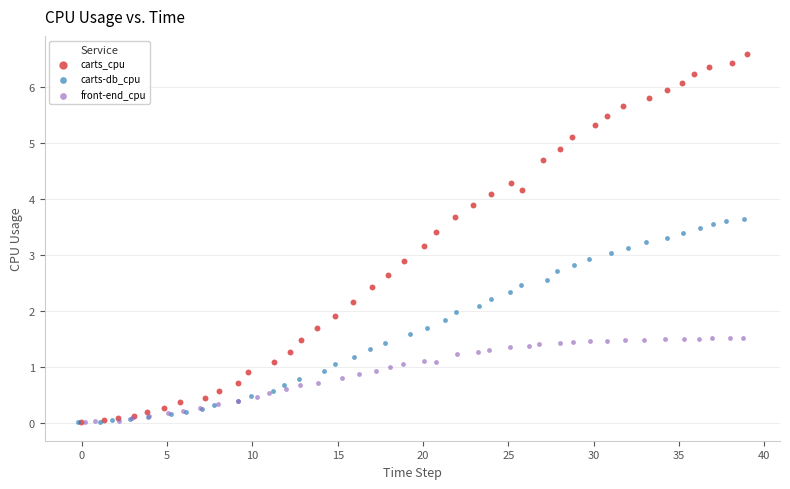

What are all the series names shown in the legend?

carts_cpu, carts-db_cpu, front-end_cpu